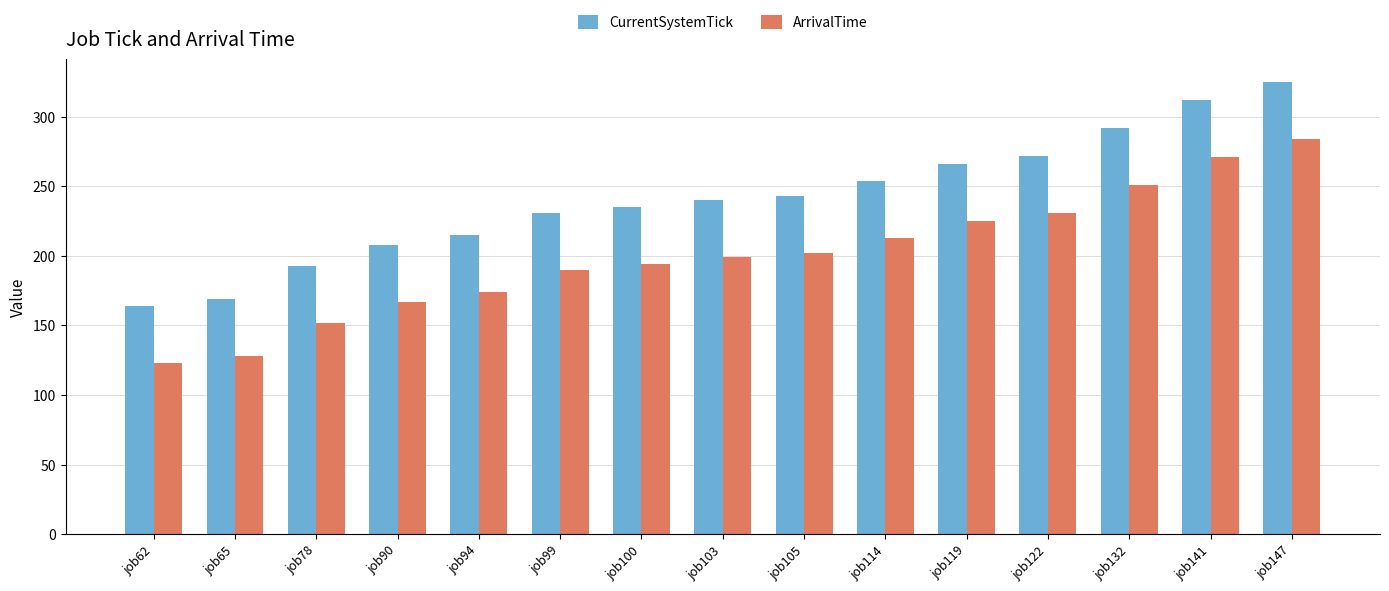

How many bars are there in total?

30